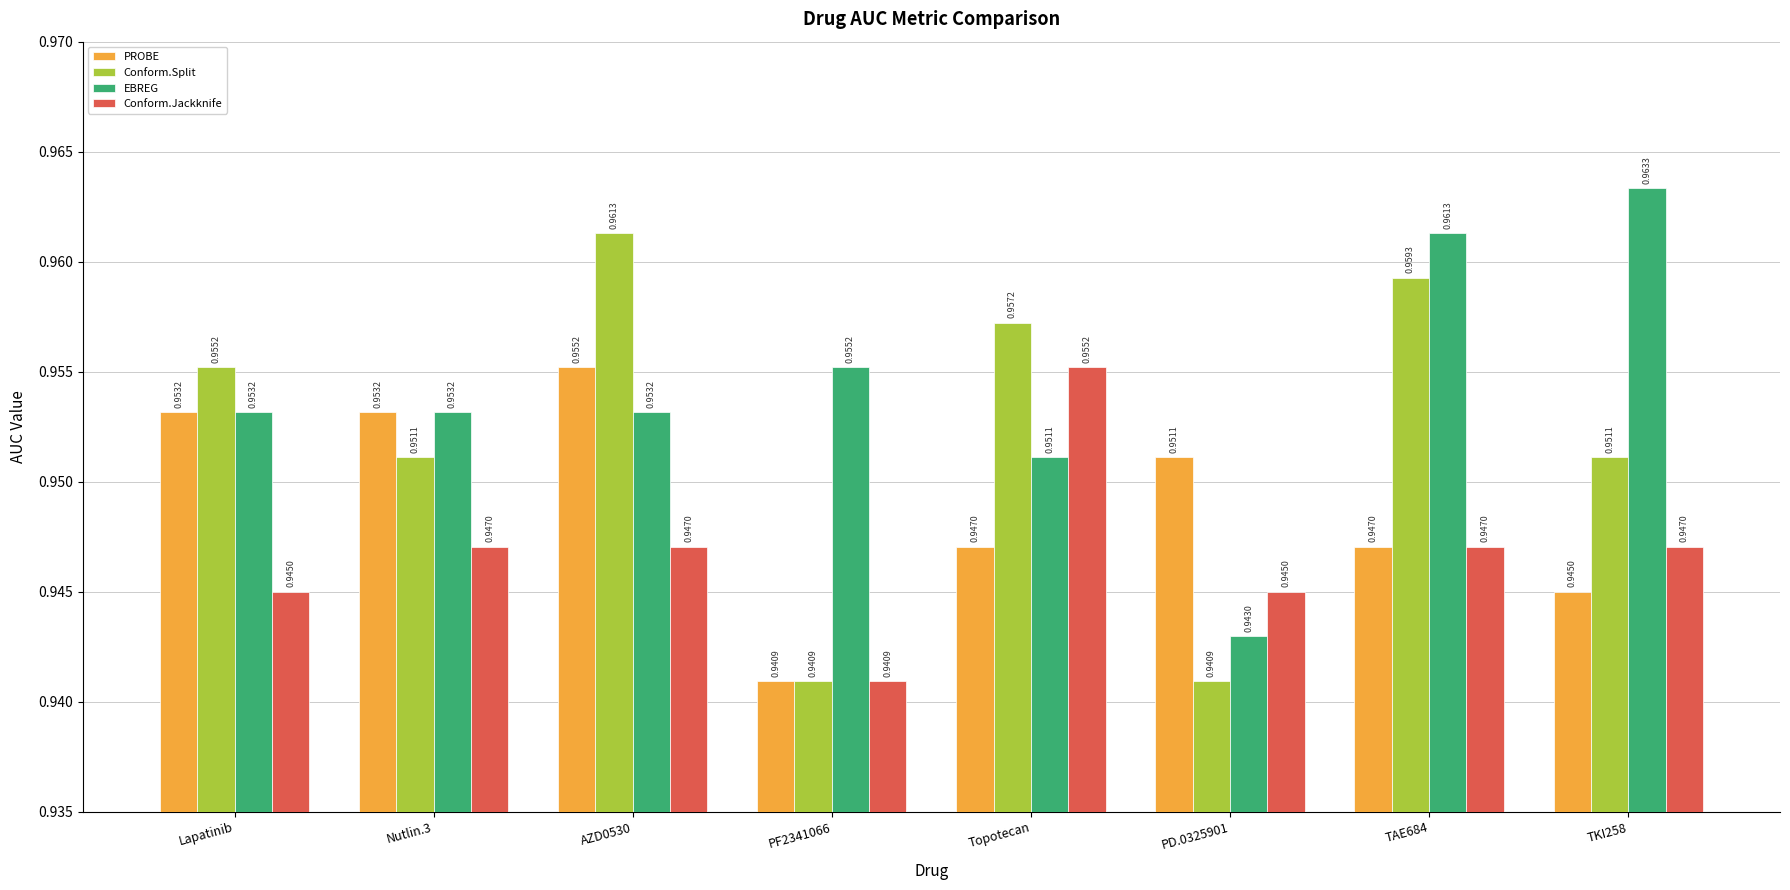

How many groups of bars are there?

8